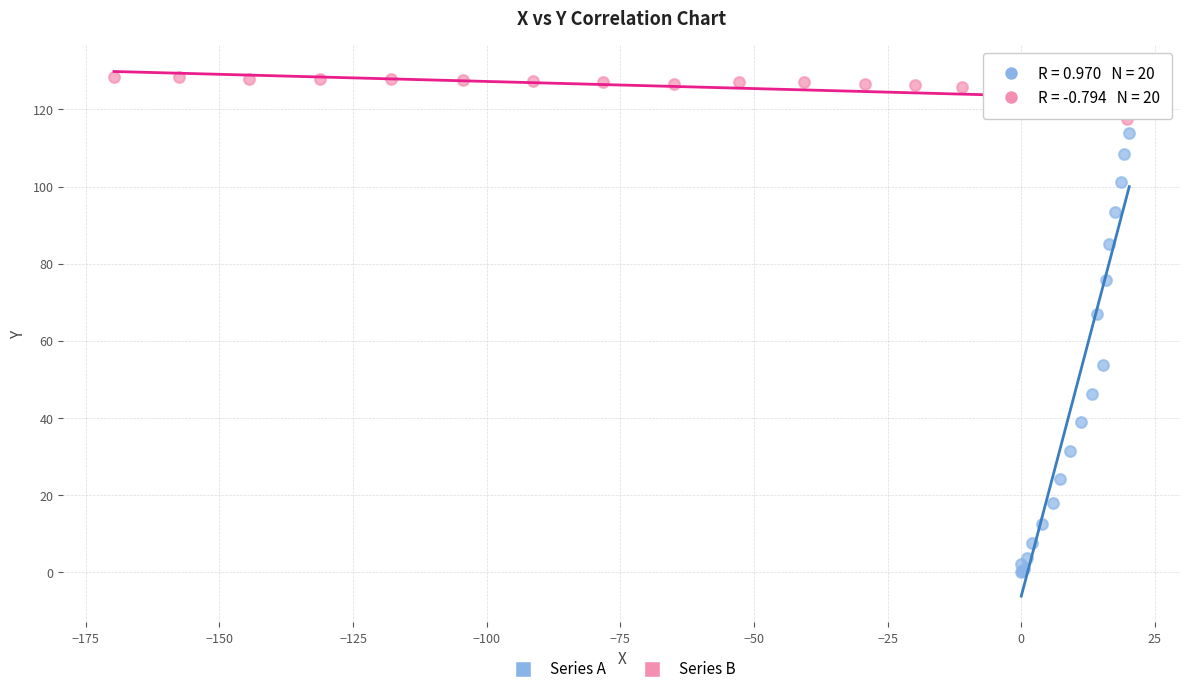

Which series has the largest Y range (max minus min)?

Series A